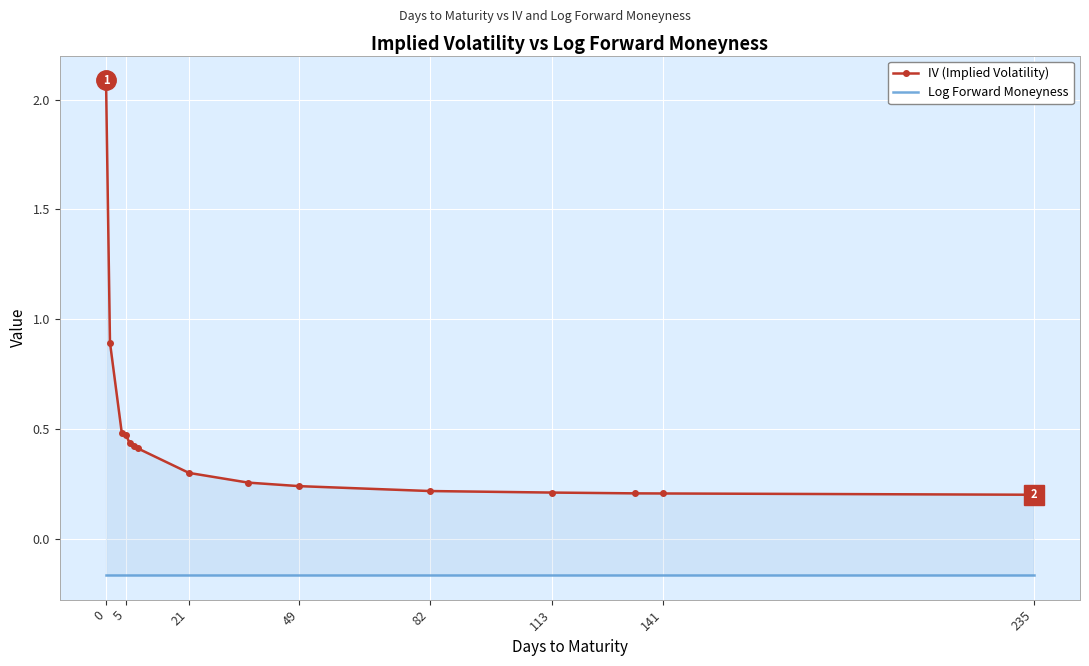

What is the highest value of the IV (Implied Volatility) series?

2.1